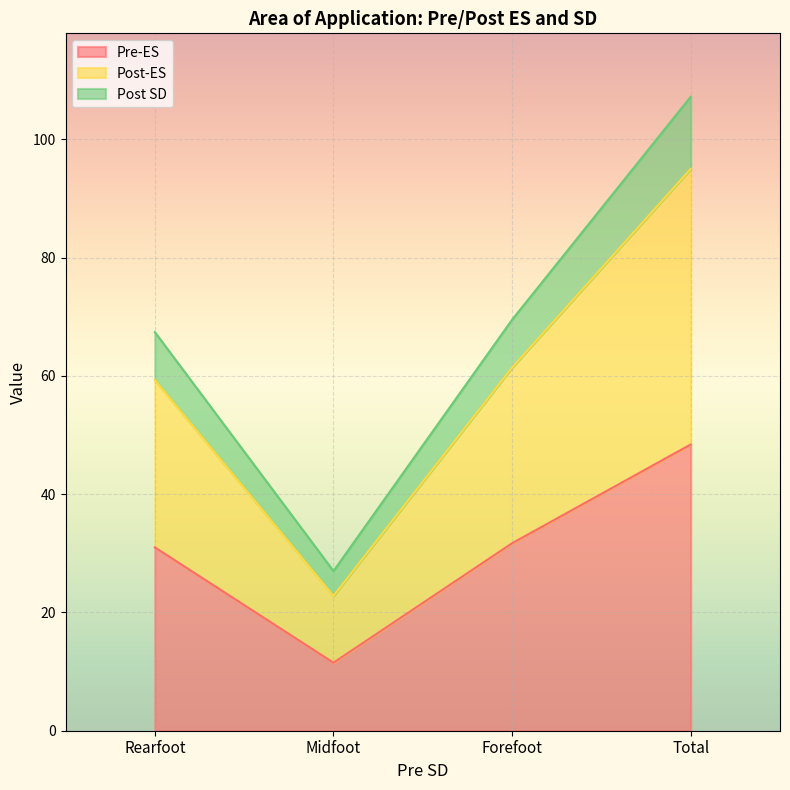

Rank the series at Midfoot from lowest to highest value.

Pre-ES, Post SD, Post-ES